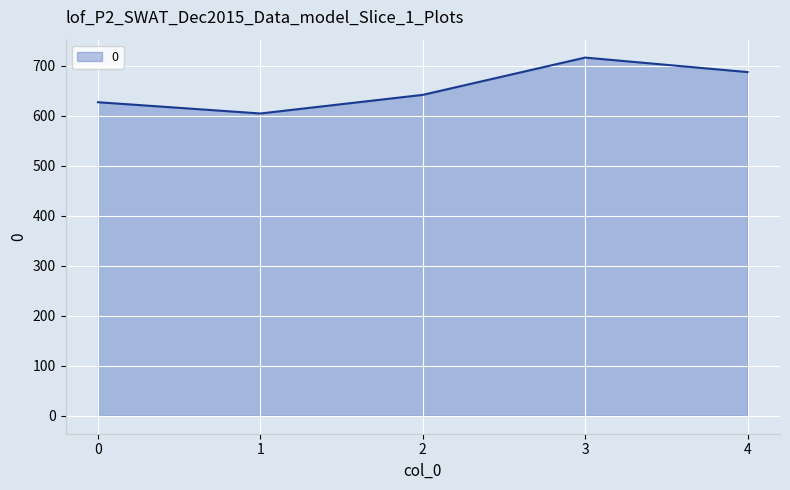

Reading left to right, transcribe all the data shown in this chart.

627.0	604.4	641.7	716.2	687.2